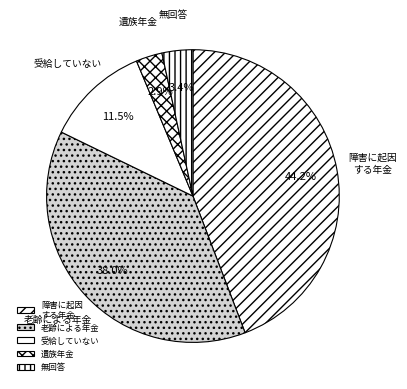

Count the number of slices in the pie.

5